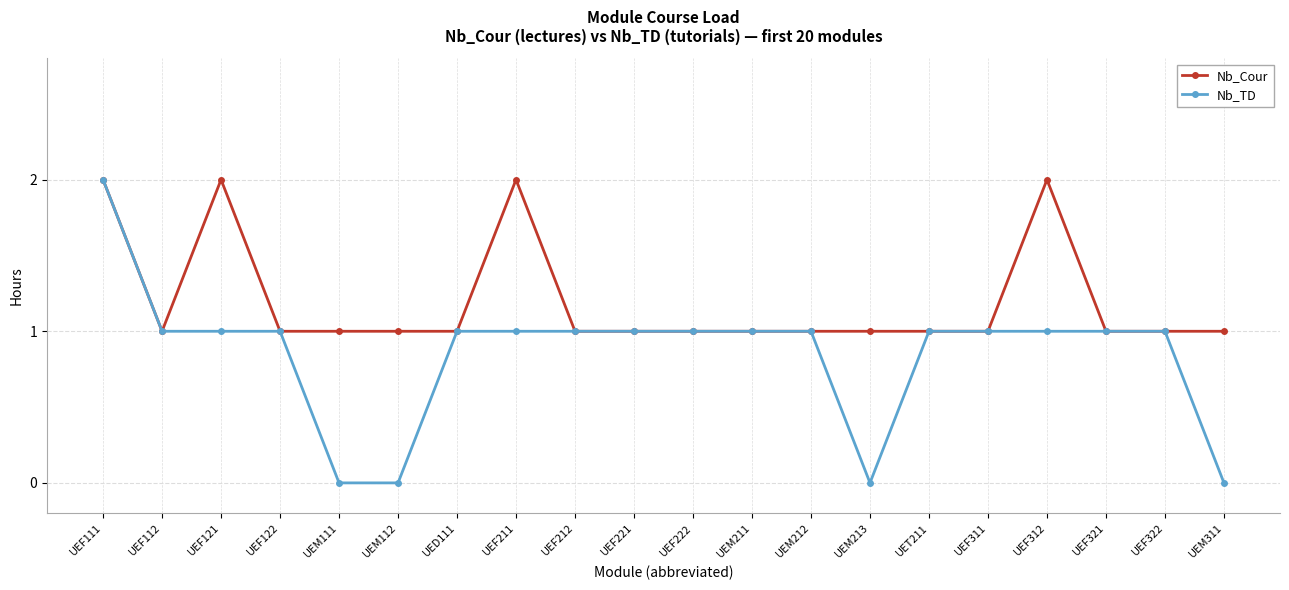

The Nb_TD series shows 1 at UEM211. True or false?

True